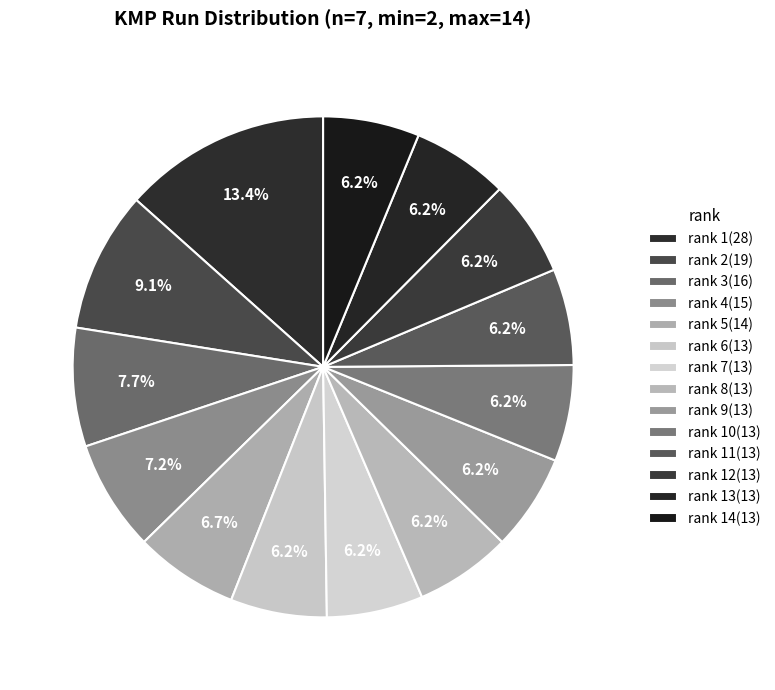

Count the number of slices in the pie.

14